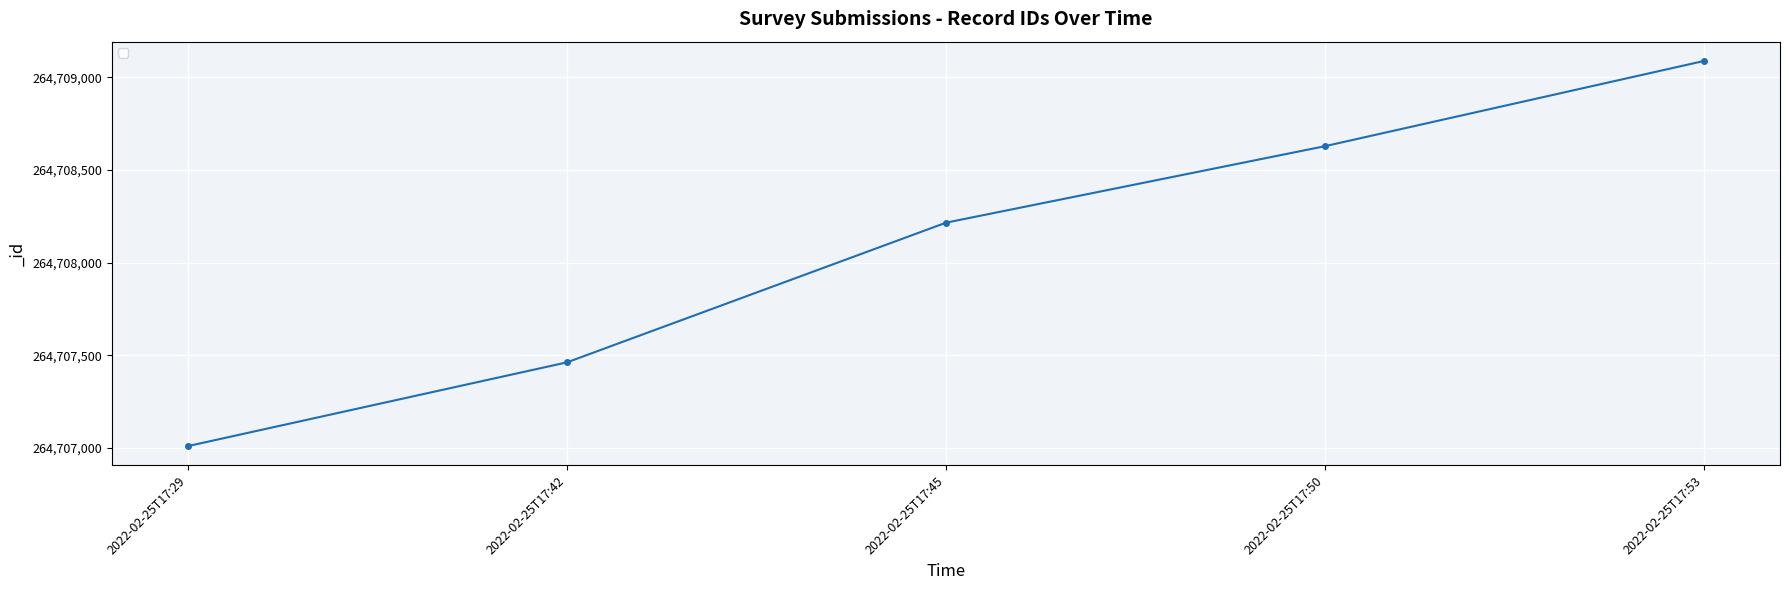

List the labels in order of value, smallest first.

2022-02-25T17:29, 2022-02-25T17:42, 2022-02-25T17:45, 2022-02-25T17:50, 2022-02-25T17:53